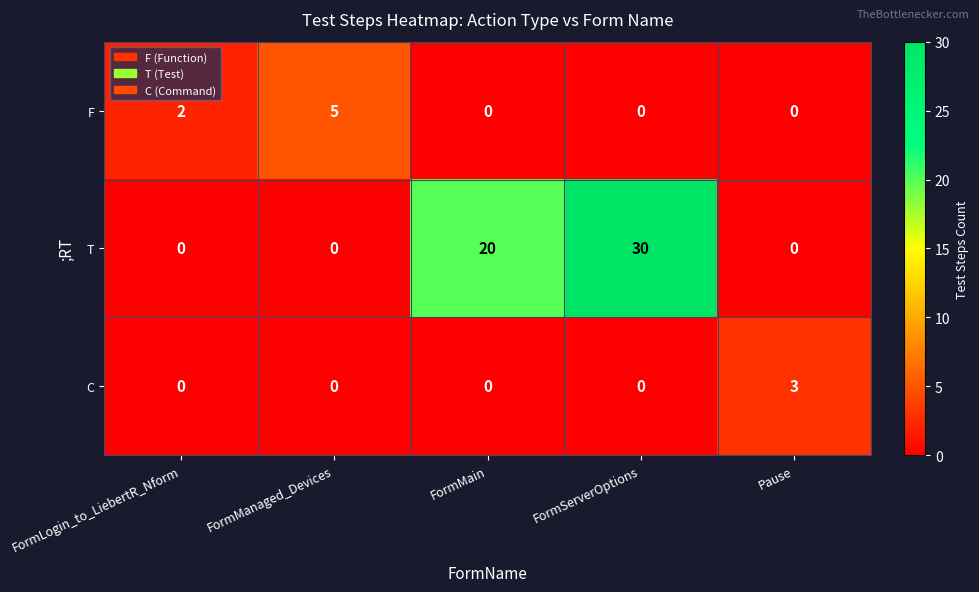

What is the difference between the second highest and second lowest values in the T series?

20